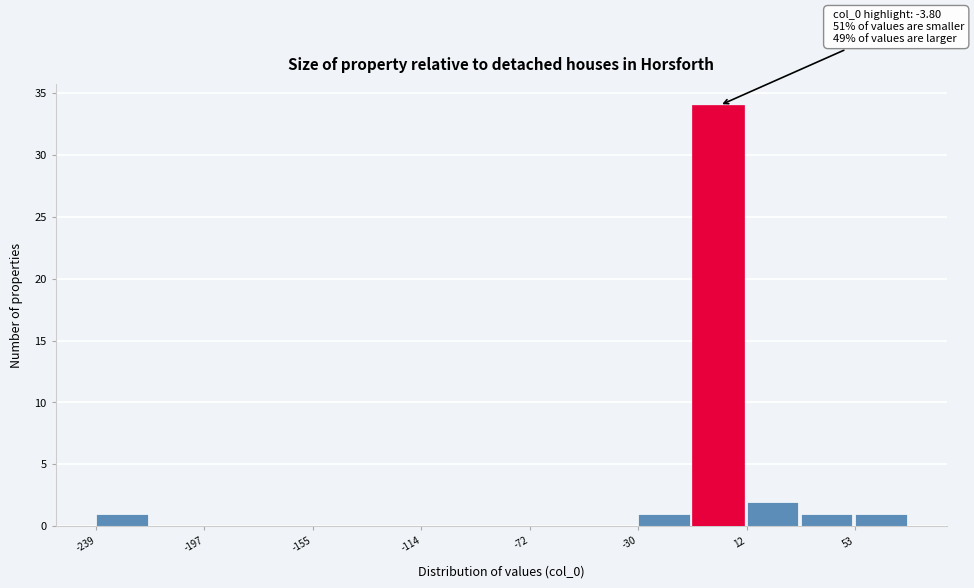

Over which range of the x-axis is the bar tallest?

-10 to 10